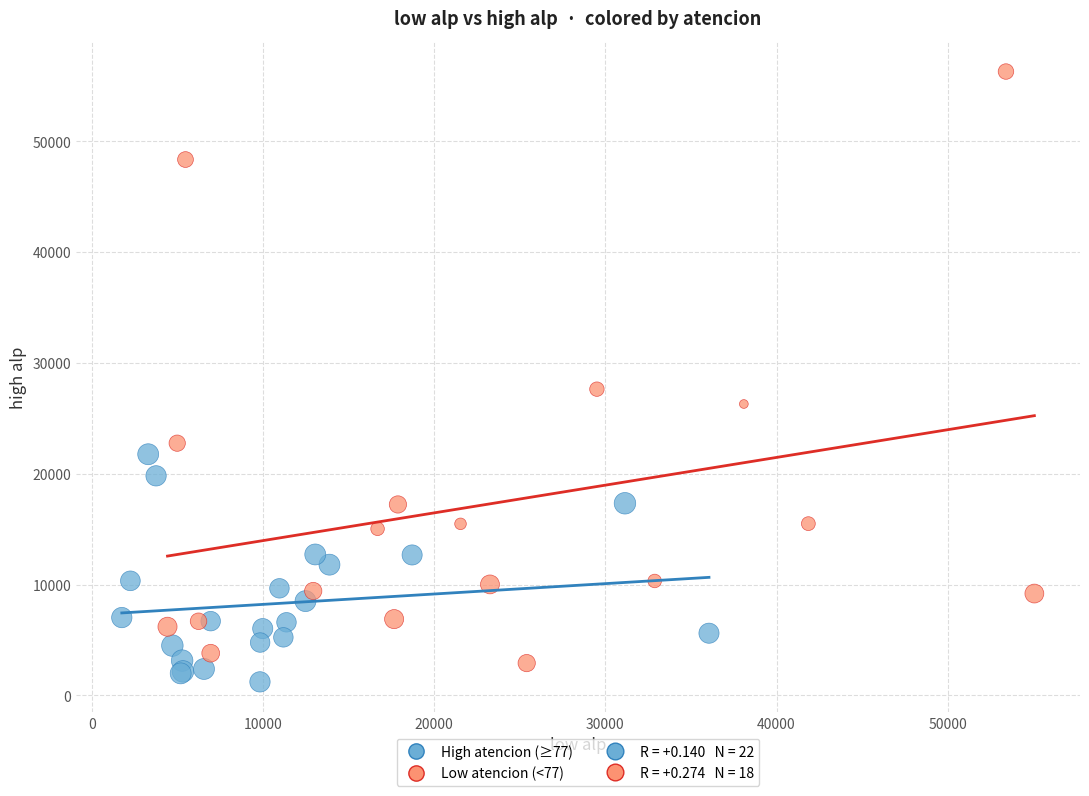

Which series has the widest spread of Y values?

Low atencion (<77)